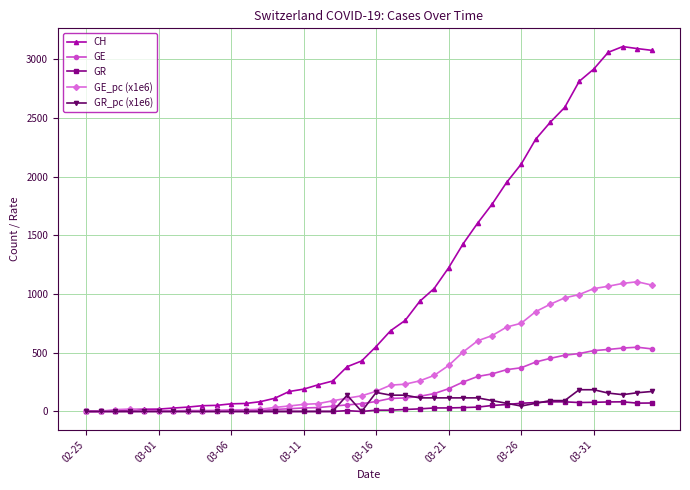

How many lines are shown in the chart?

5